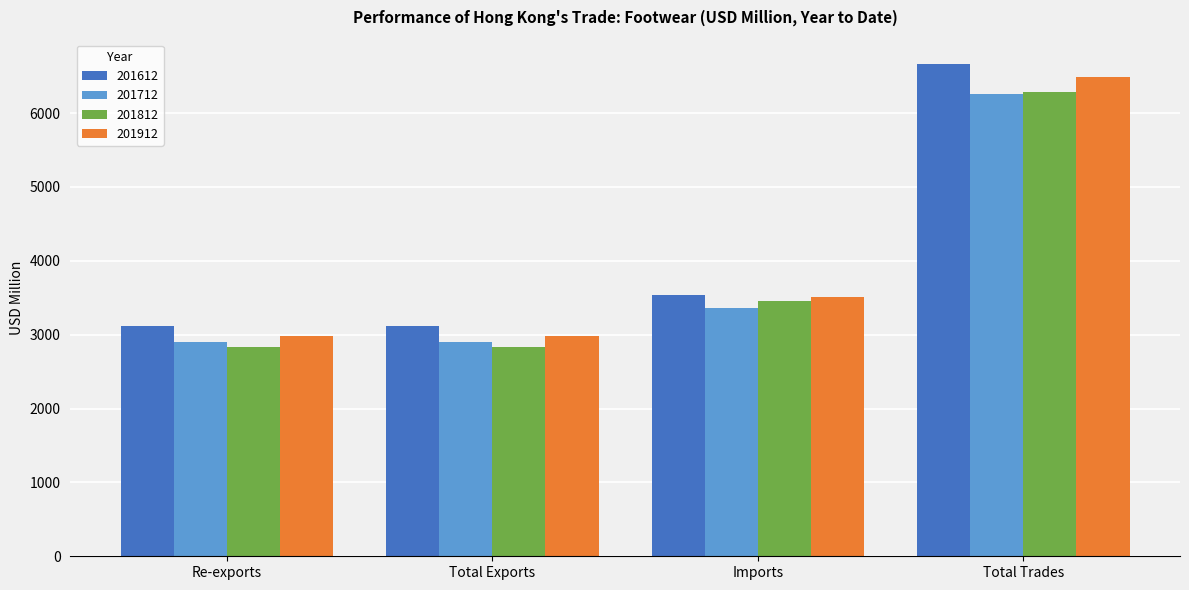

What is the total value across all series at Imports?

13857.2